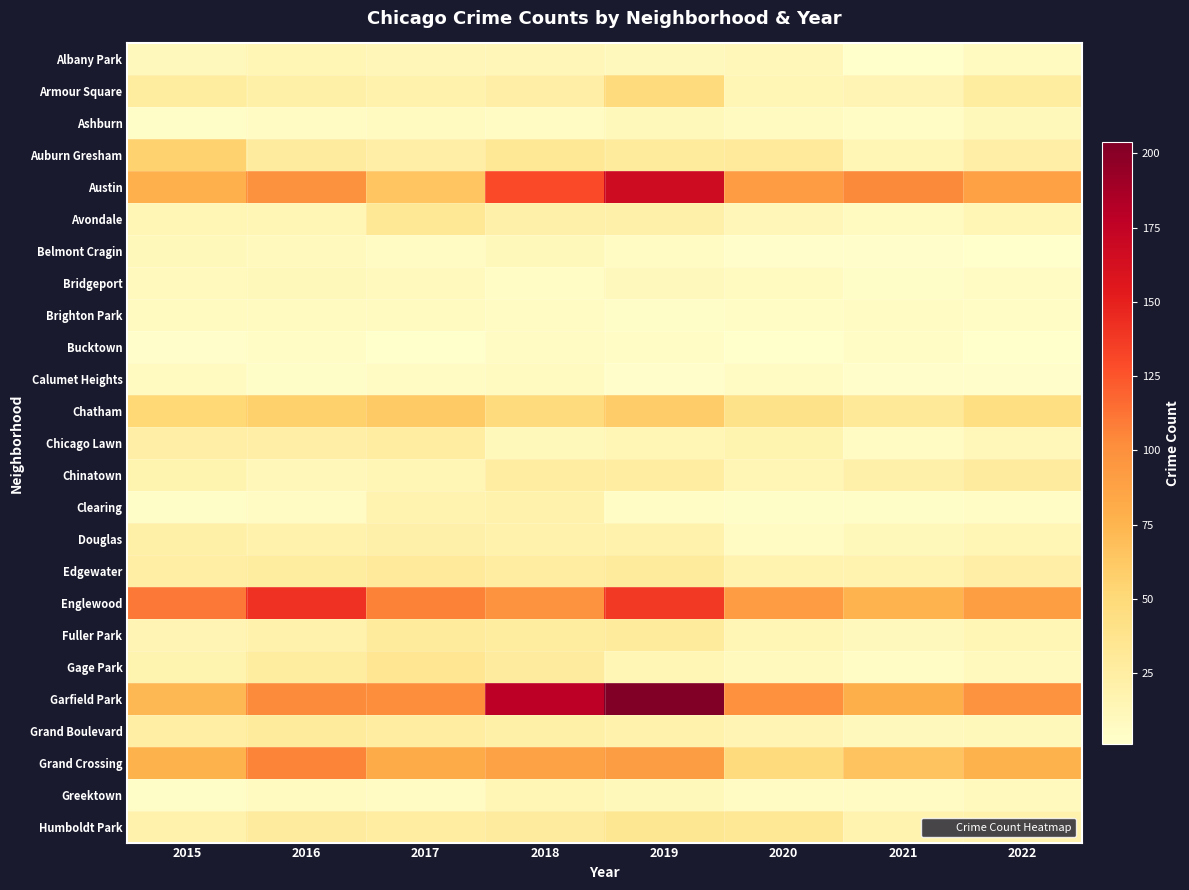

What is the total value across all series at 2018?

895